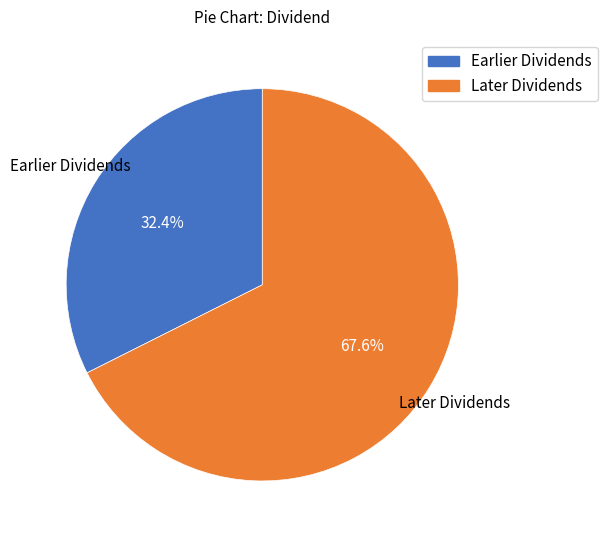

Does any single category account for the majority?

Yes